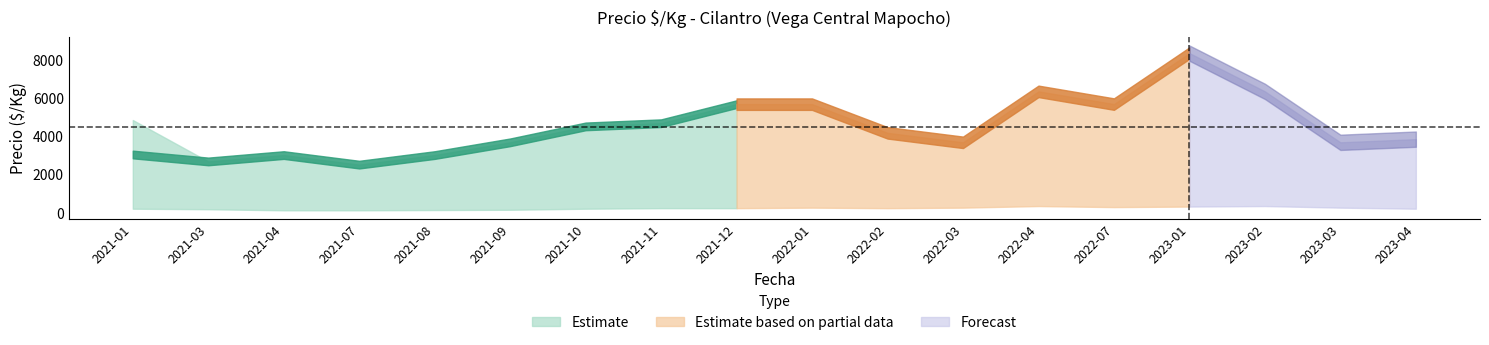

How many lines are shown in the chart?

3